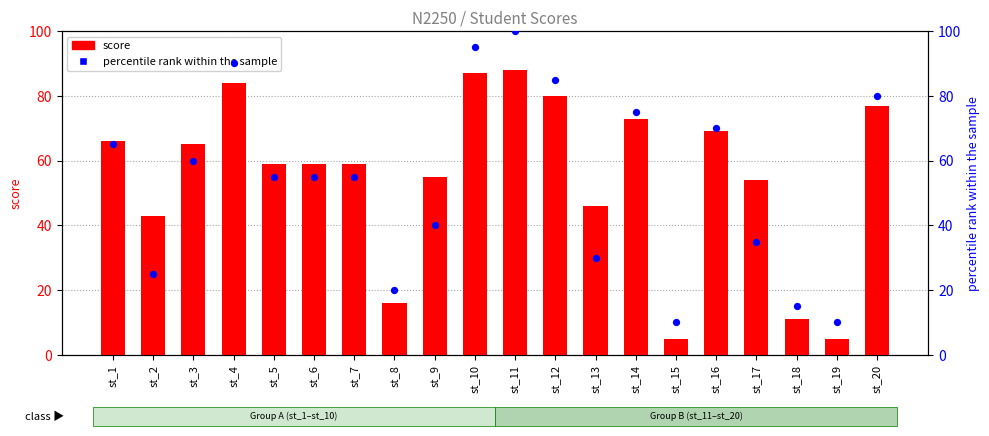

What is the total value across all series at st_18?

26